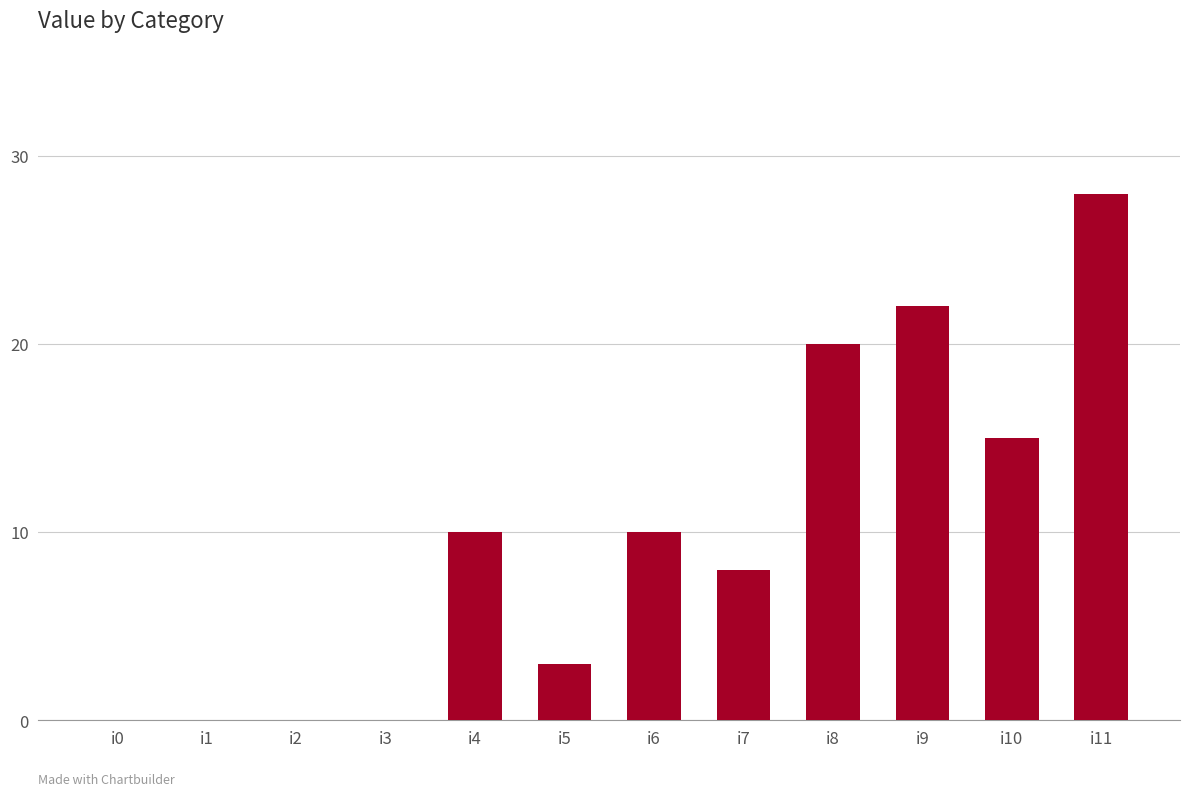

Is it true that the value at i4 is 10?

True